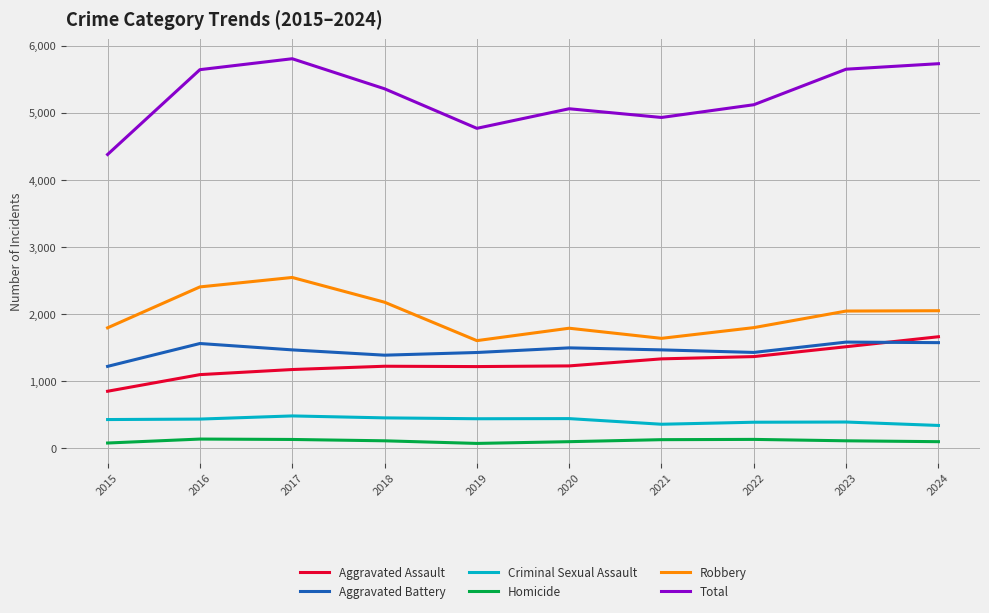

True or false: Total and Aggravated Assault cross at least once.

False